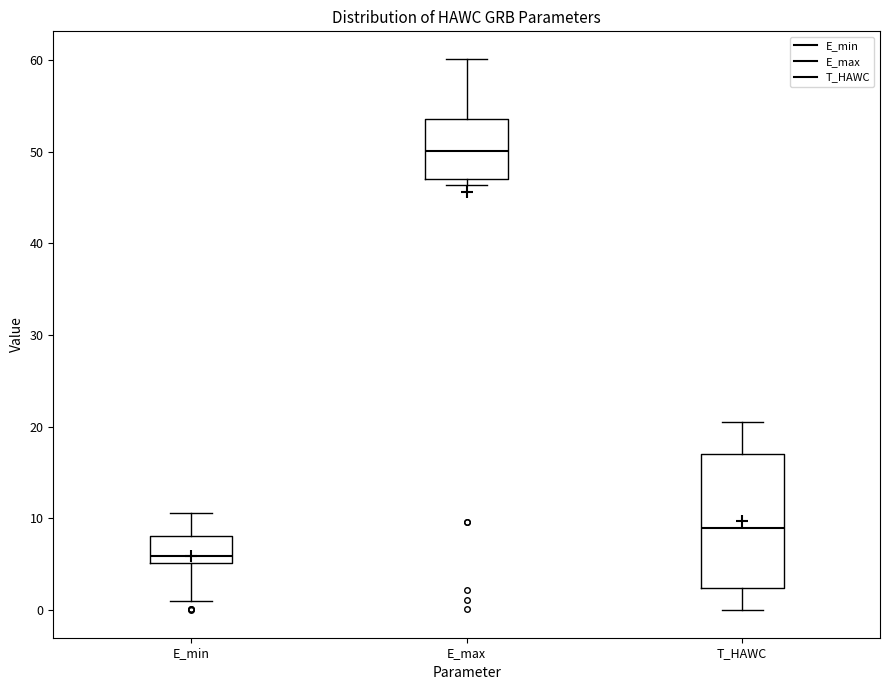

Which box has the highest median line?

E_max